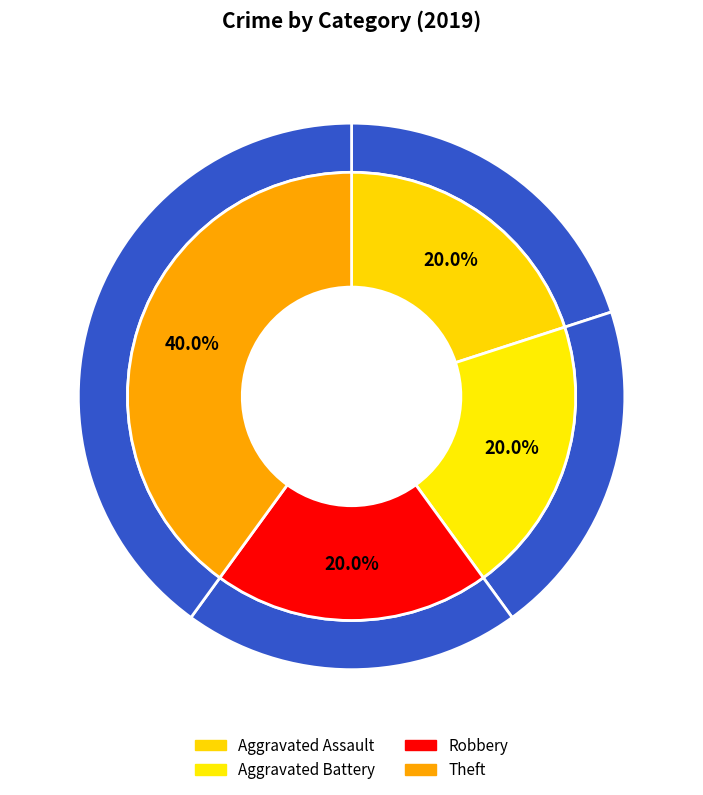

To the nearest percent, what is the difference between the largest and smallest slice percentages?

20%